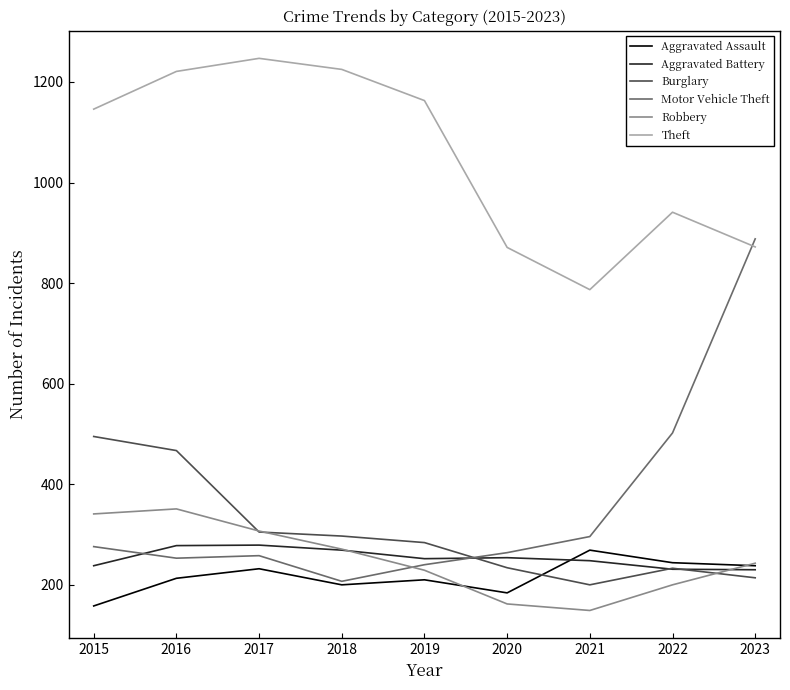

At which label is Motor Vehicle Theft closest to 547?

2022